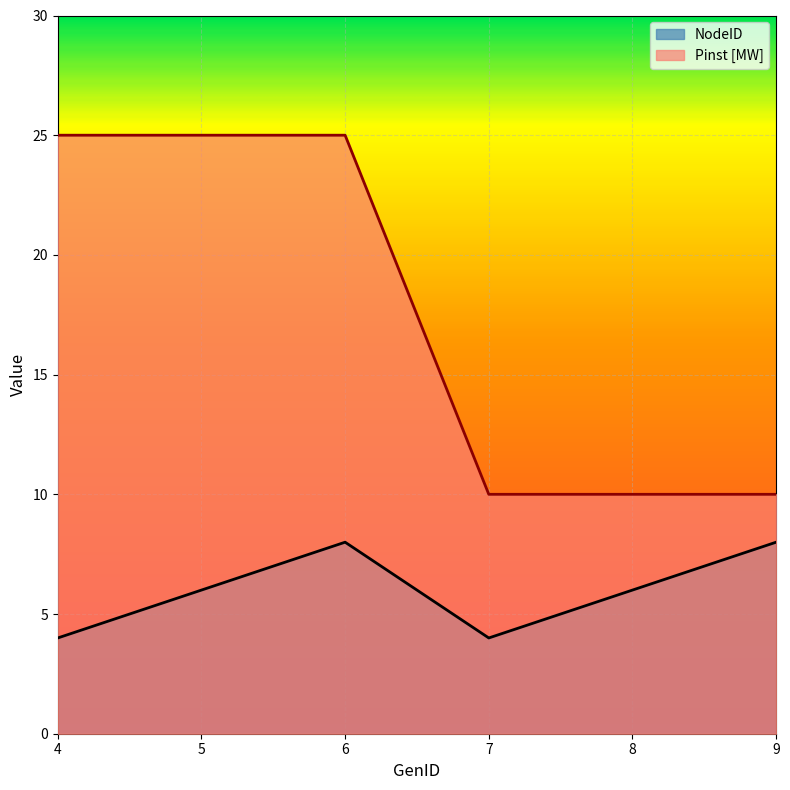

Rank the series by their average value, from lowest to highest.

NodeID, Pinst [MW]